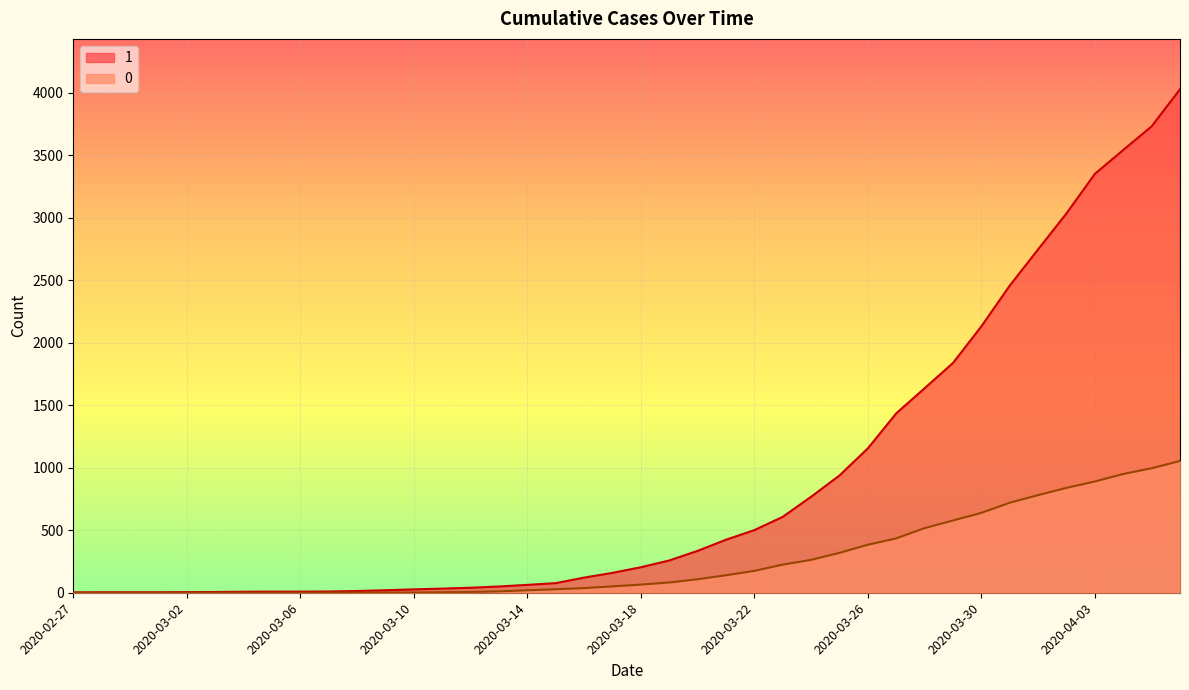

True or false: 0 and 1 cross at least once.

False